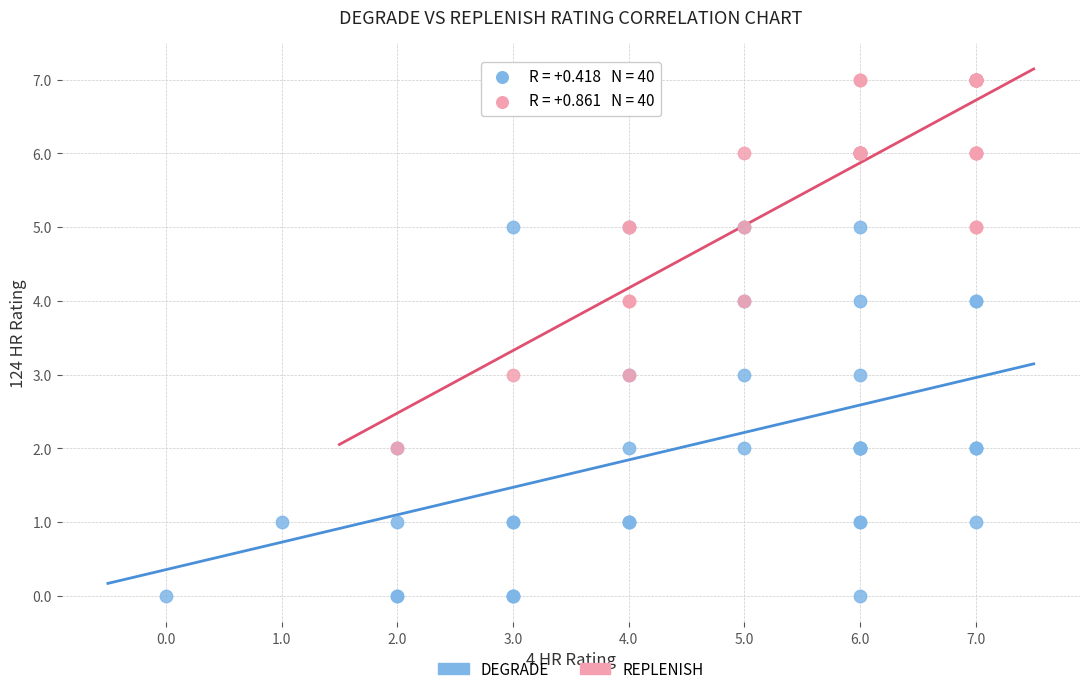

Which series reaches the minimum Y coordinate?

DEGRADE